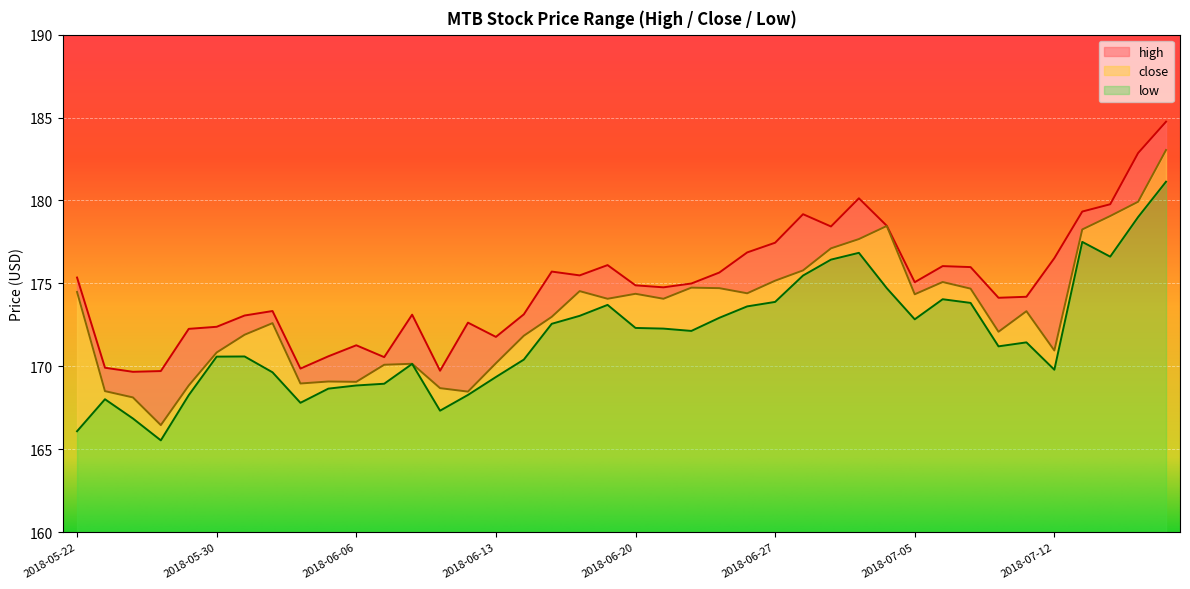

What is the approximate value of close at 2018-05-23?

168.5